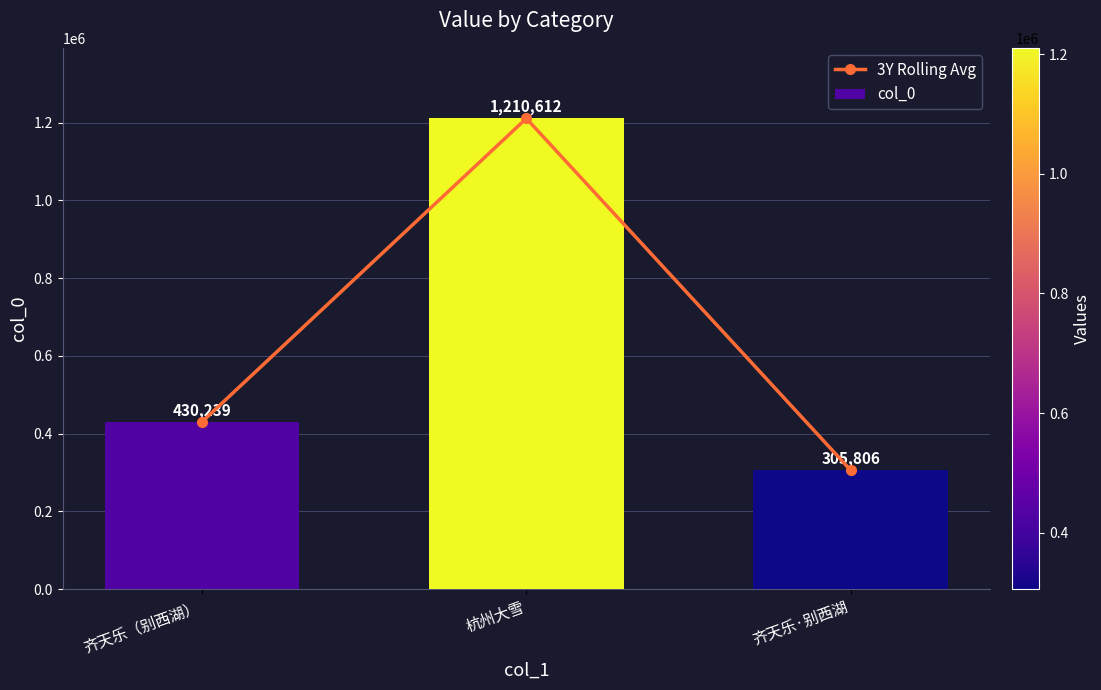

Reading left to right, what are all the values shown in this chart?

3Y Rolling Avg: 齐天乐（别西湖）=430239	杭州大雪=1210612	齐天乐·别西湖=305806
col_0: 齐天乐（别西湖）=430239	杭州大雪=1210612	齐天乐·别西湖=305806